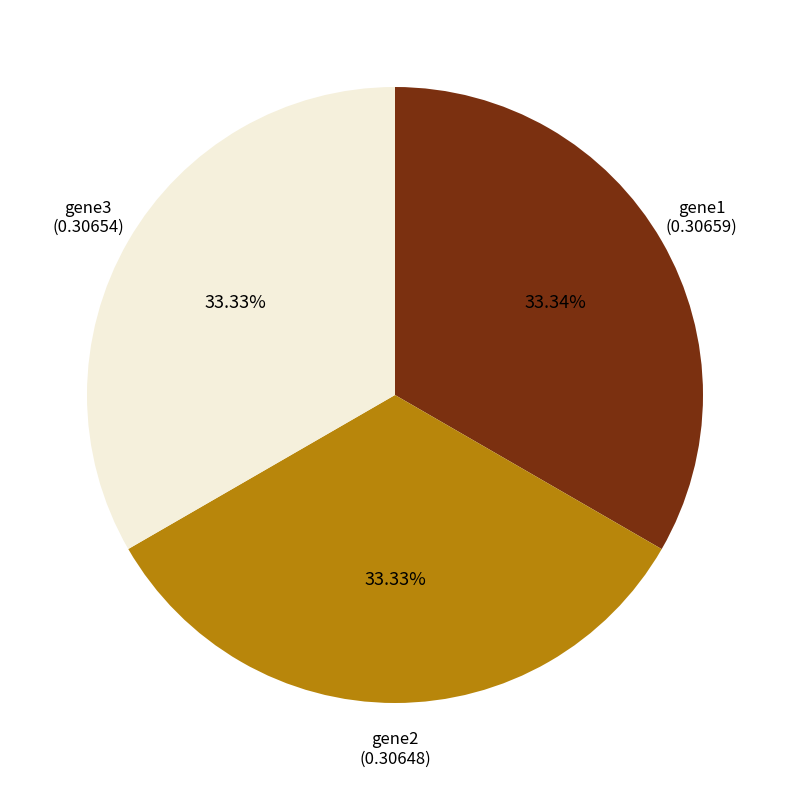

Is there any slice that represents more than half of the pie?

No